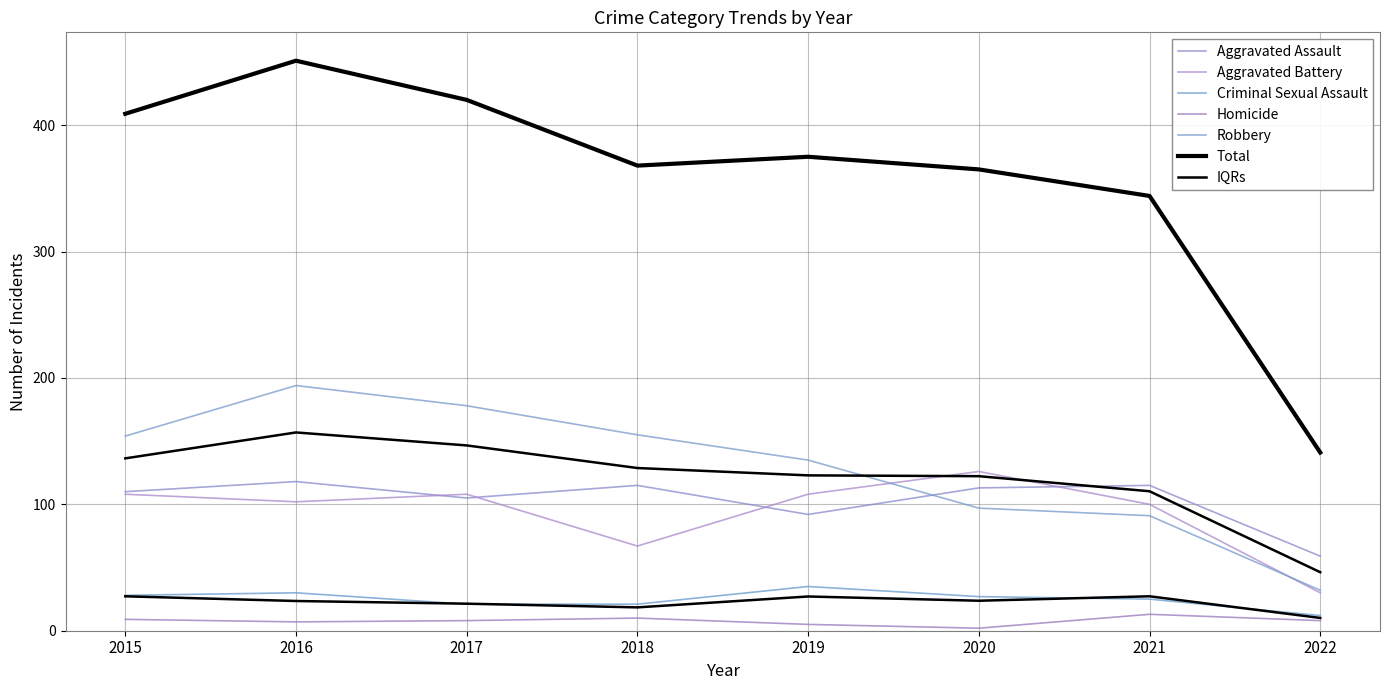

True or false: Total and Aggravated Battery intersect in this chart.

False